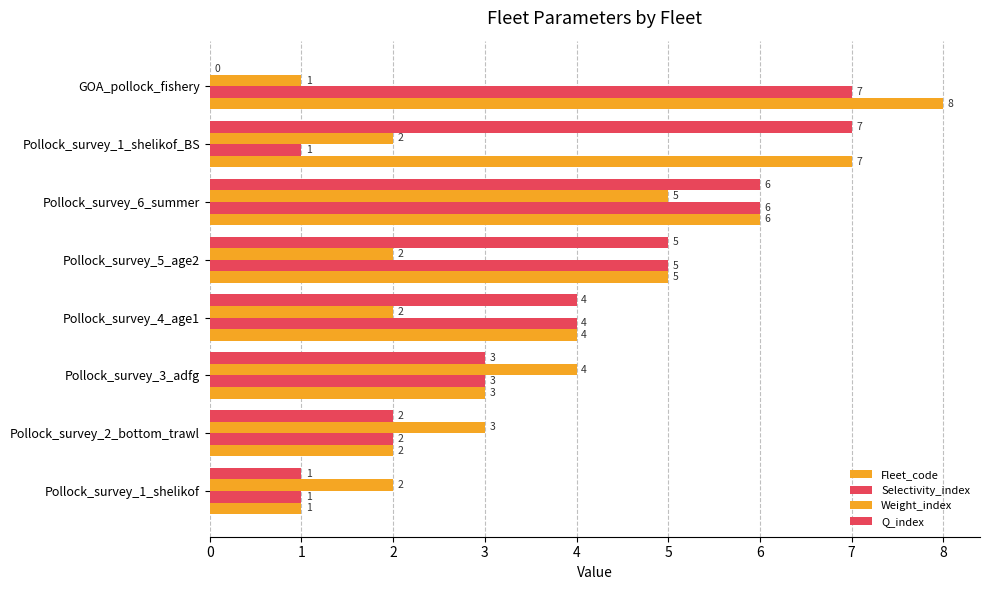

Reading left to right, transcribe all the data shown in this chart.

Fleet_code: 1	2	3	4	5	6	7	8
Selectivity_index: 1	2	3	4	5	6	1	7
Weight_index: 2	3	4	2	2	5	2	1
Q_index: 1	2	3	4	5	6	7	0